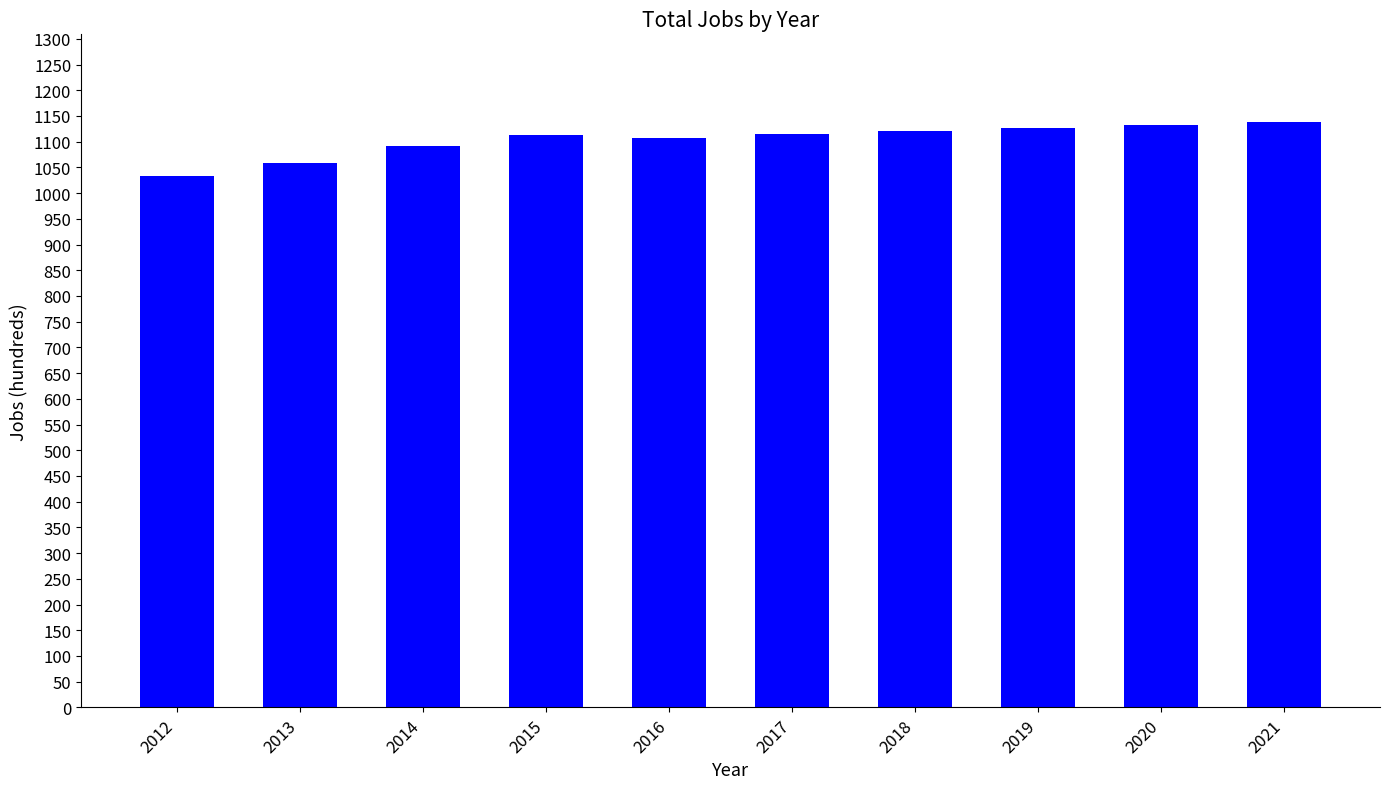

How many series are shown in this chart?

1